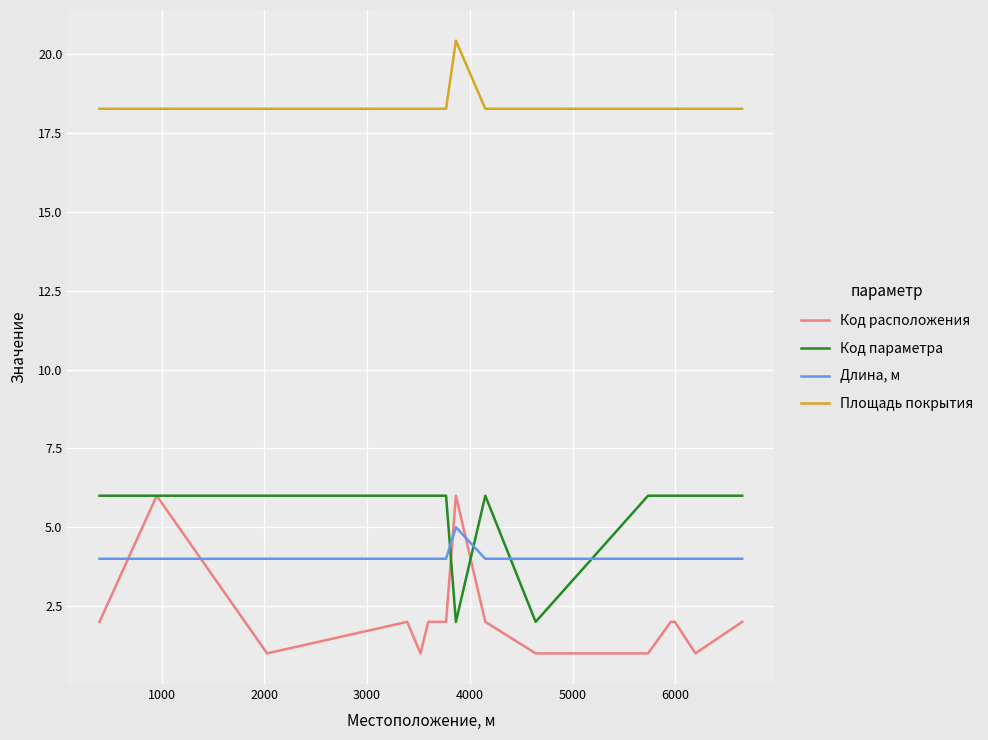

True or false: Площадь покрытия and Длина, м intersect in this chart.

False